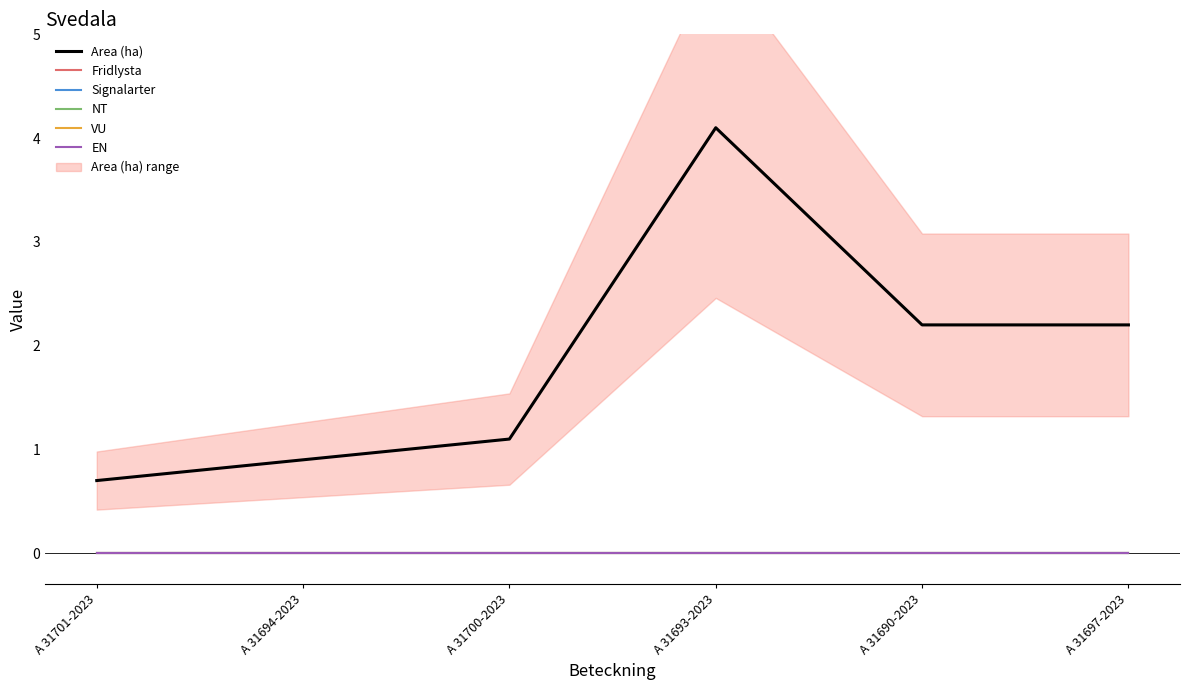

What is the label of the 4th point from the left?

A 31693-2023